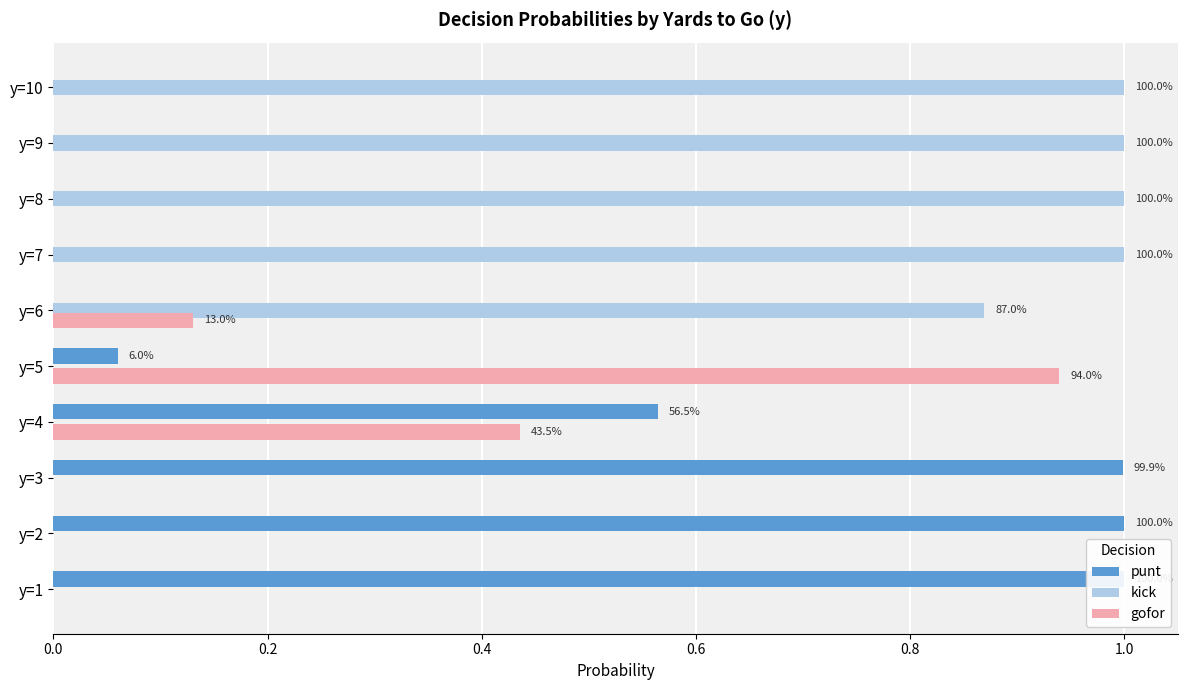

Is the value of punt at y=1 greater than the value of gofor at y=1?

Yes